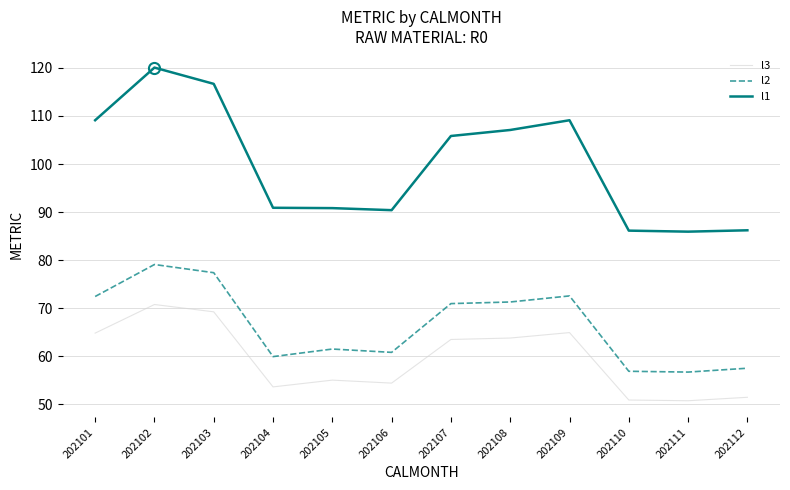

What is the difference between the highest and lowest values at 202103?

47.5